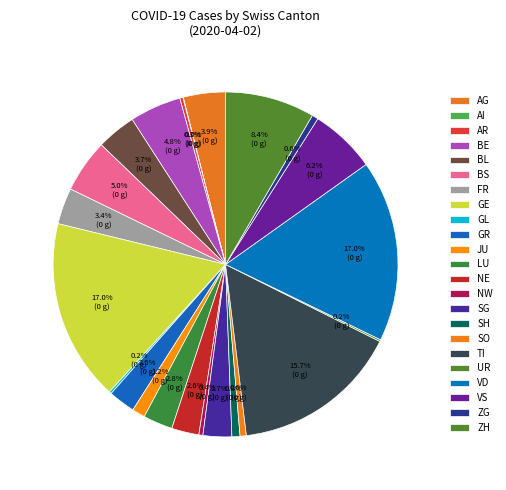

To the nearest percent, what is the difference between the ZG and GE slice percentages?

16%